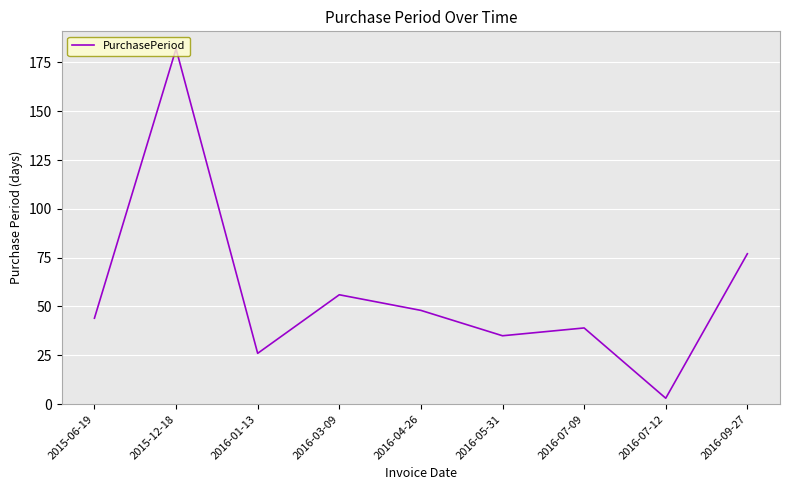

At which category does the data reach its first local peak?

2015-12-18